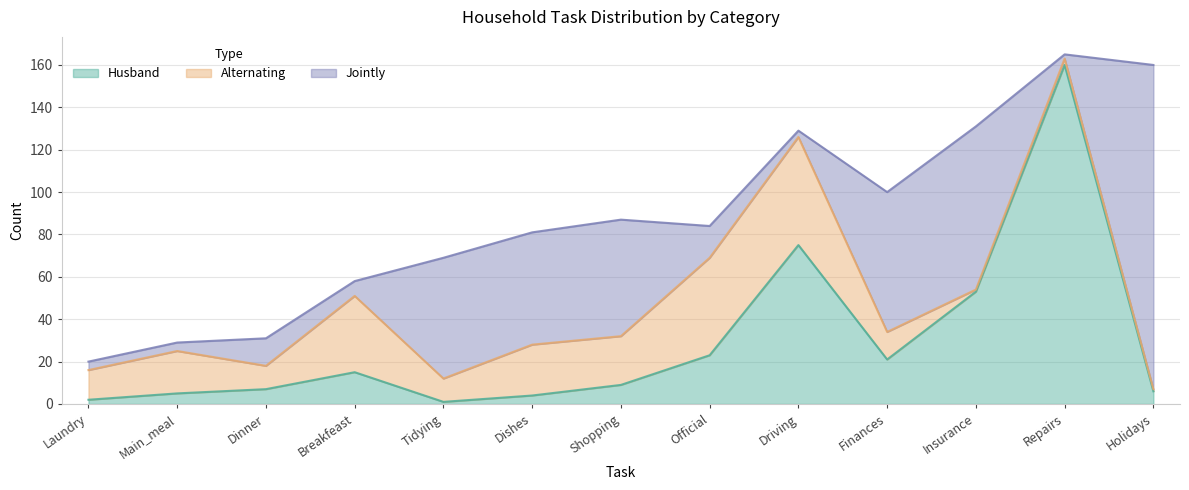

What is the spread (max minus min) of values at Tidying?

56